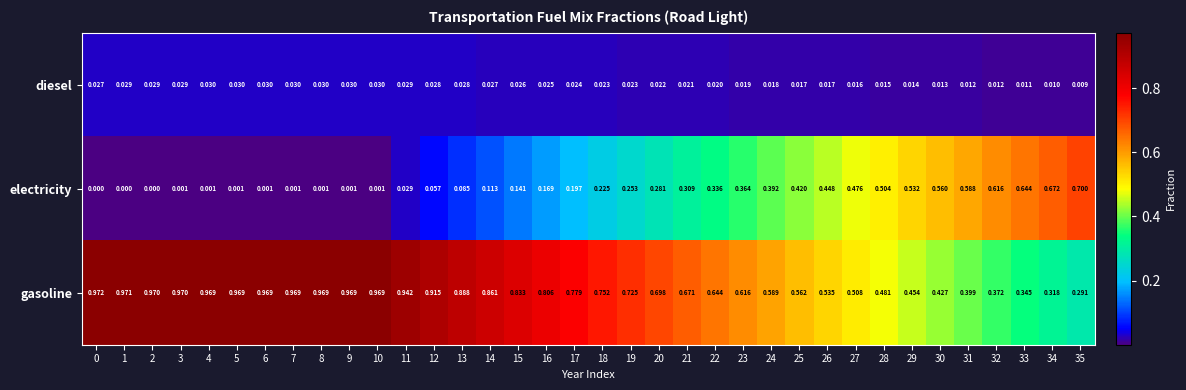

How many distinct data groups are displayed?

3